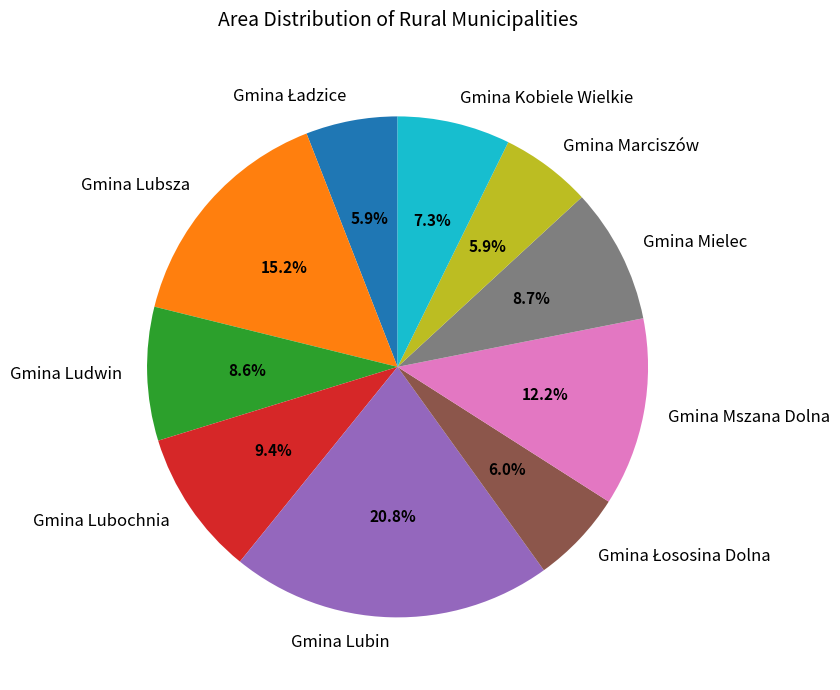

Which category has the biggest portion of the pie?

Gmina Lubin